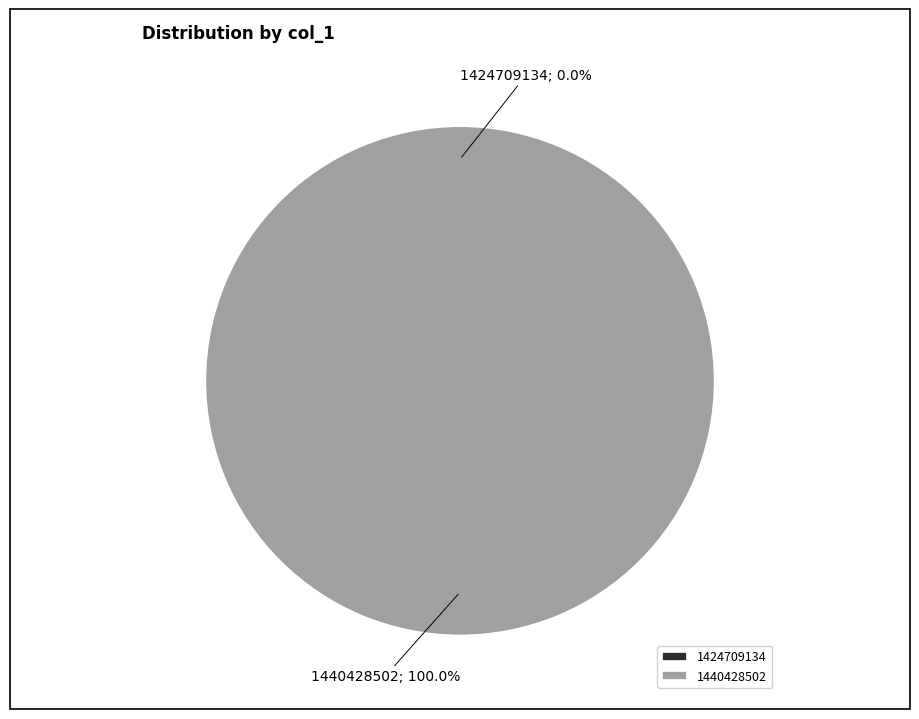

True or false: 1440428502 accounts for 99% of the total.

False